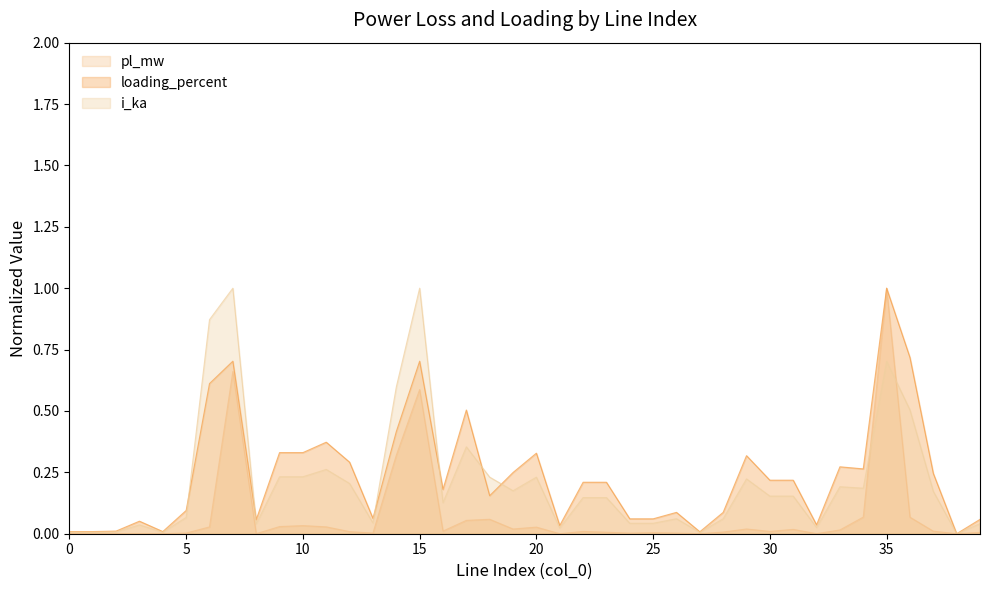

Rank the series at 25 from lowest to highest value.

pl_mw, i_ka, loading_percent